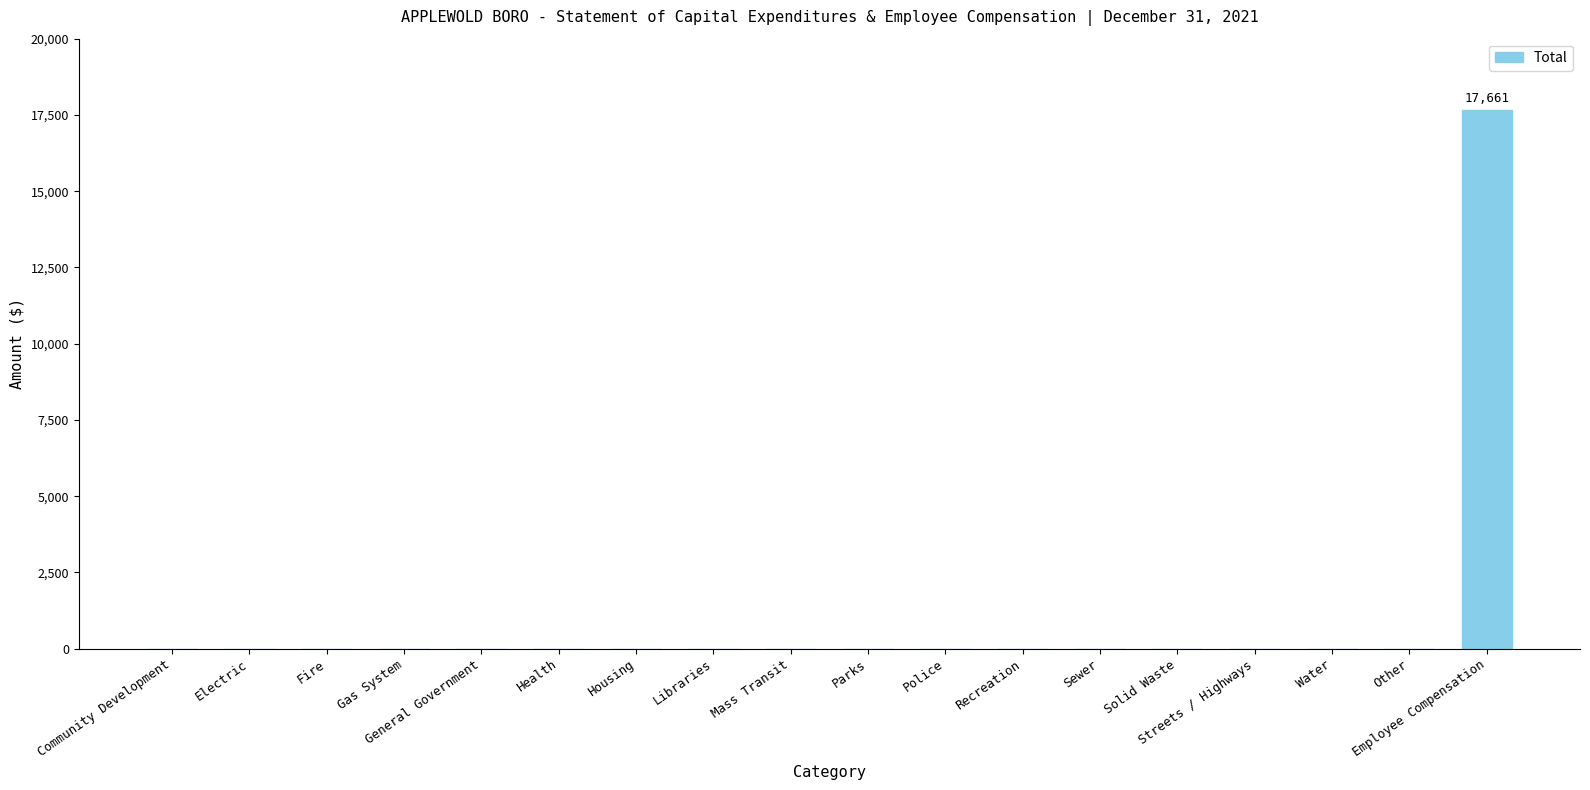

What is the sum of all values?

17661